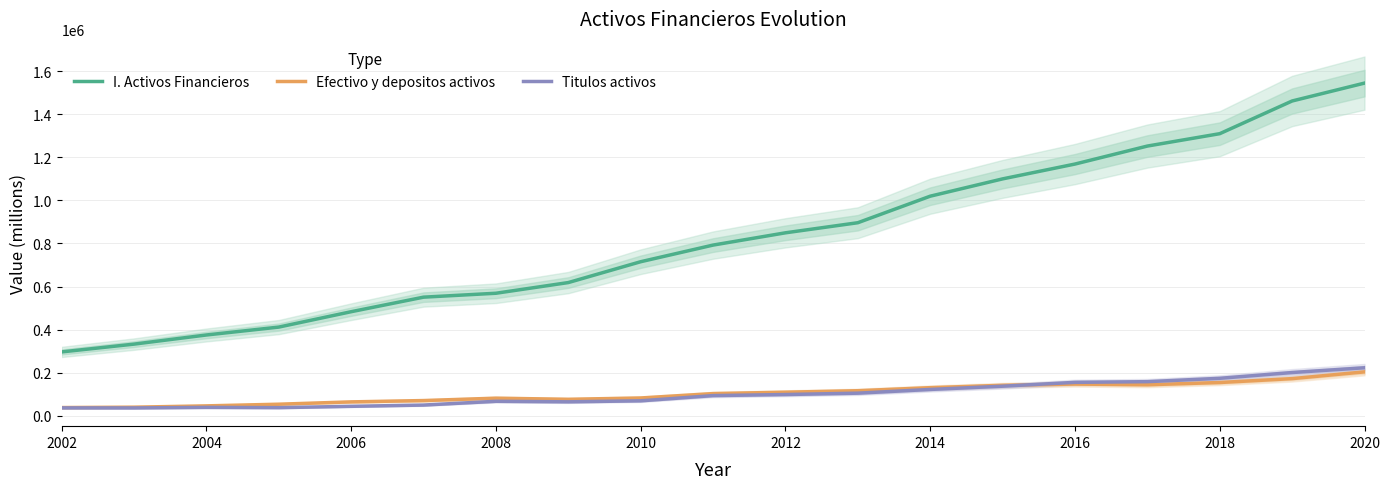

What is the difference between the I. Activos Financieros values at 2018 and 2006?

826937